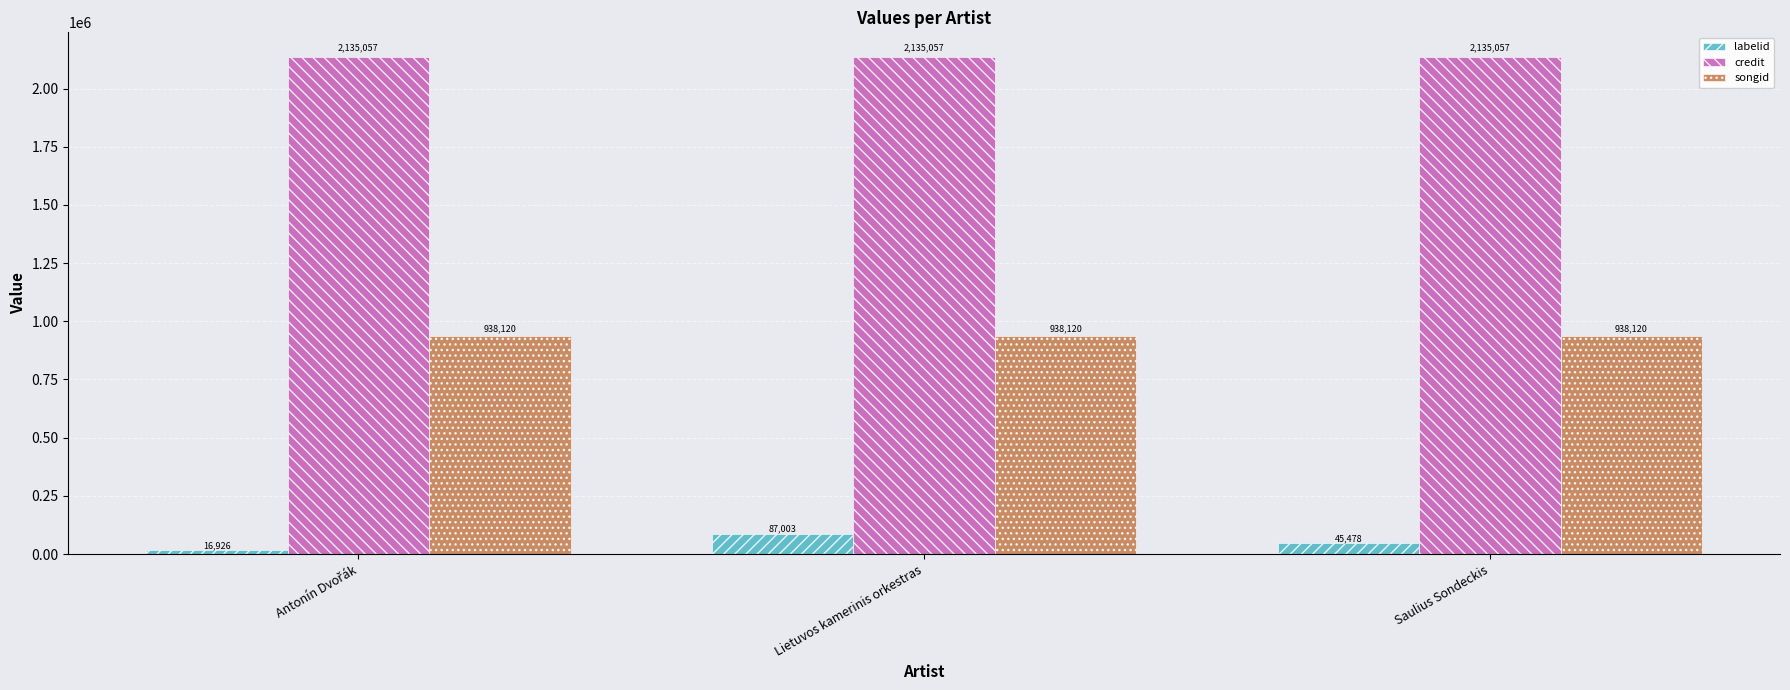

How many bars are there in each group?

3